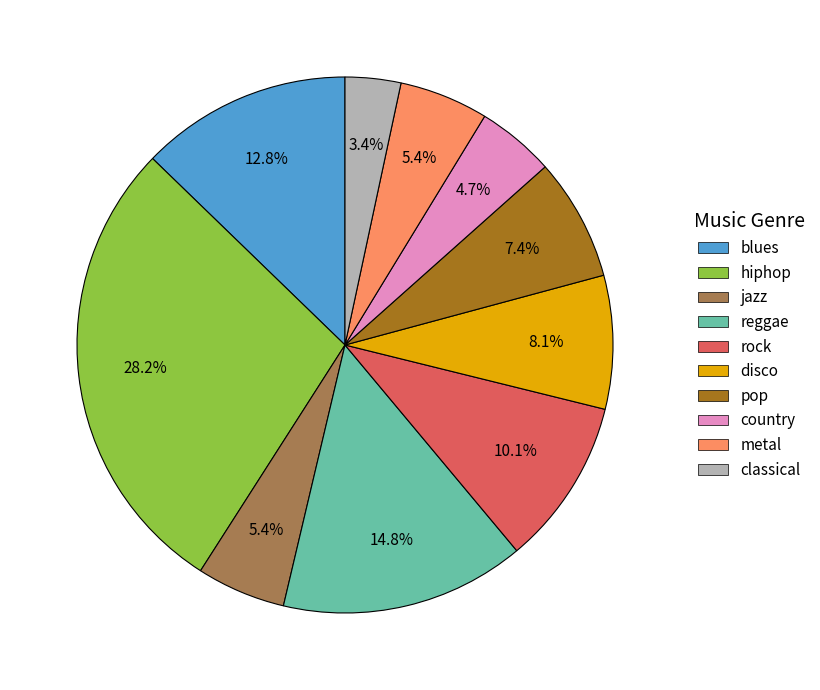

Is it true that reggae is 15% of the pie?

True